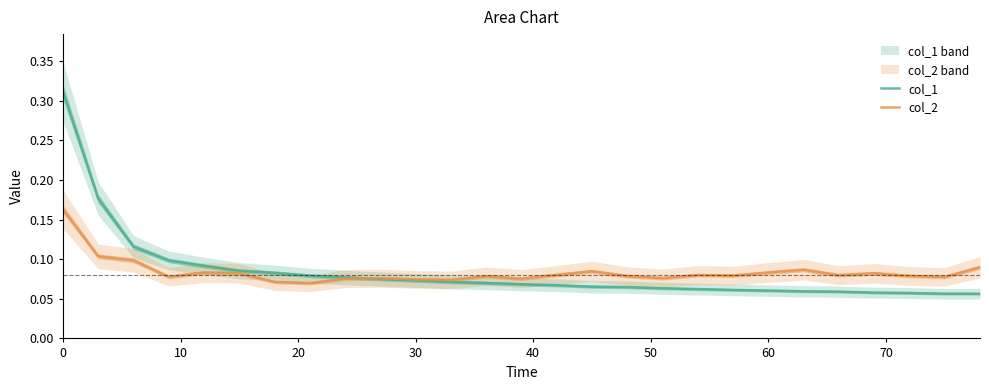

What is the greatest value displayed?

0.3